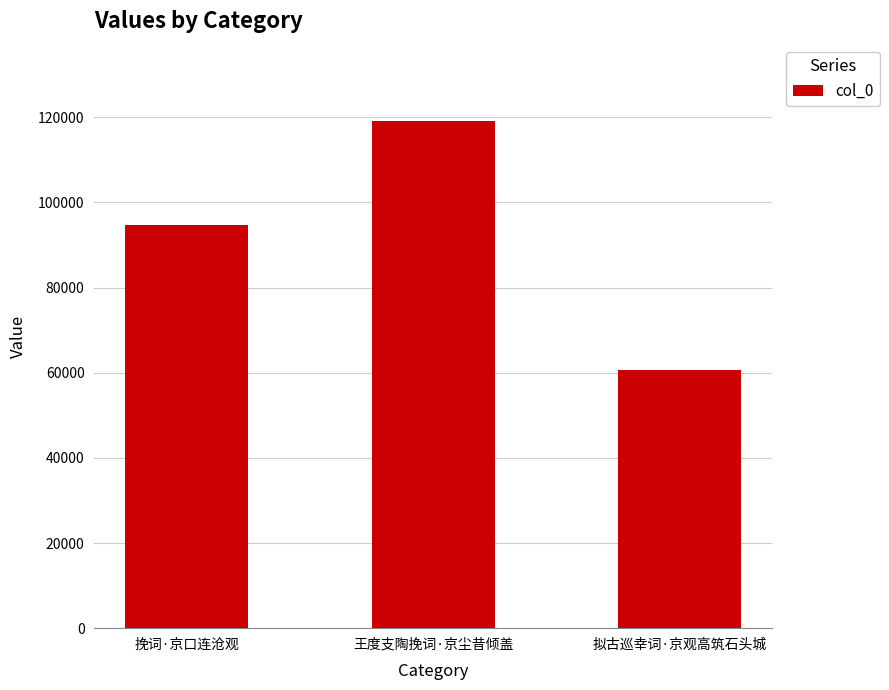

How many distinct data groups are displayed?

1